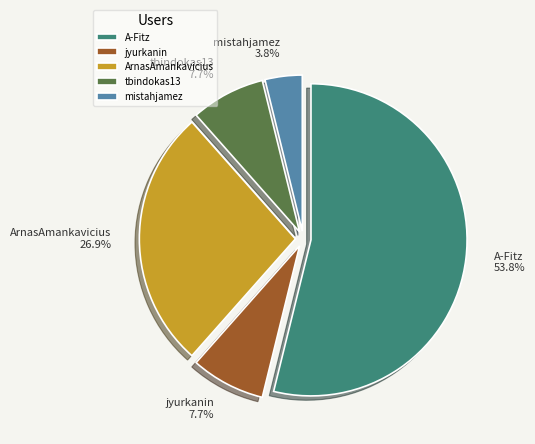

Which has a higher value, A-Fitz or ArnasAmankavicius?

A-Fitz